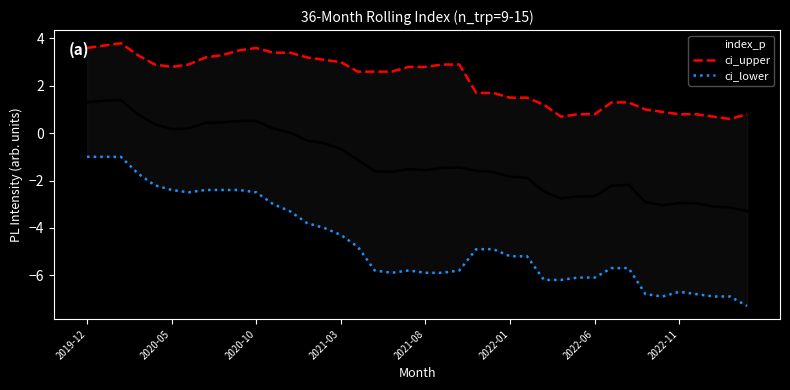

The index_p series shows 0.2 at 2020-05. True or false?

True